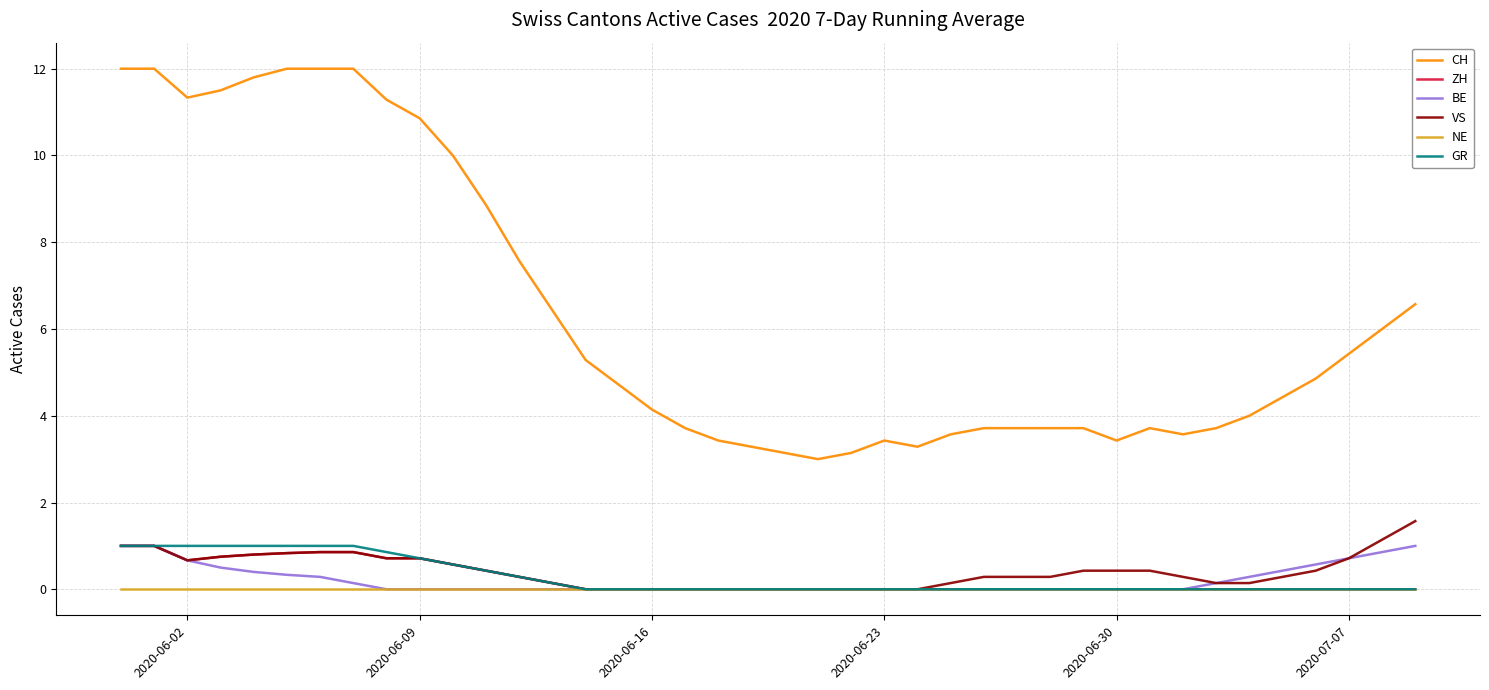

Which series has the largest total across all categories?

CH